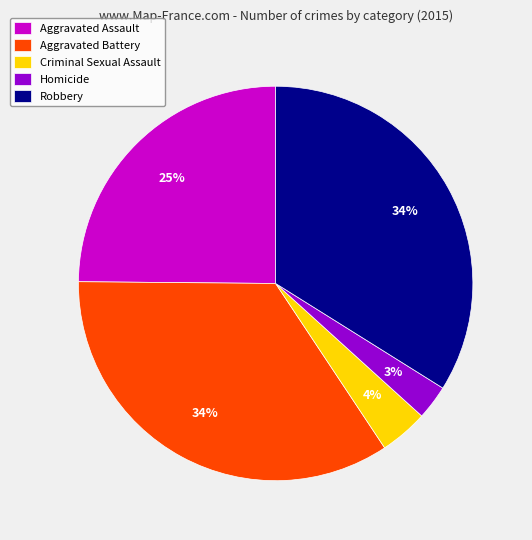

To the nearest percent, what percentage of the pie is Robbery?

34%